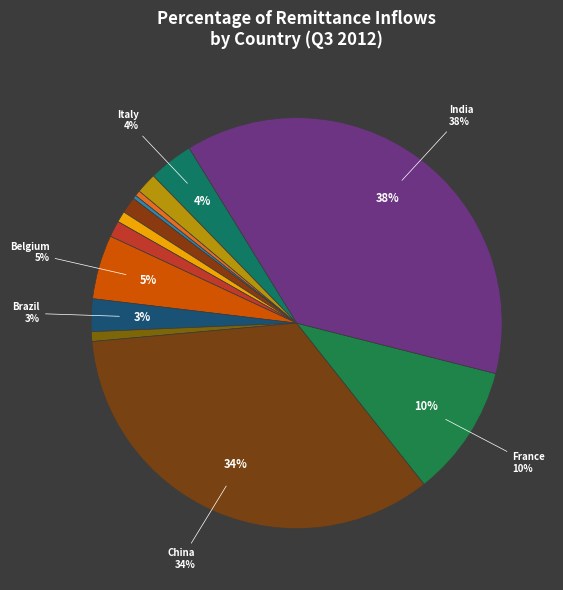

How many slices are in this pie chart?

13